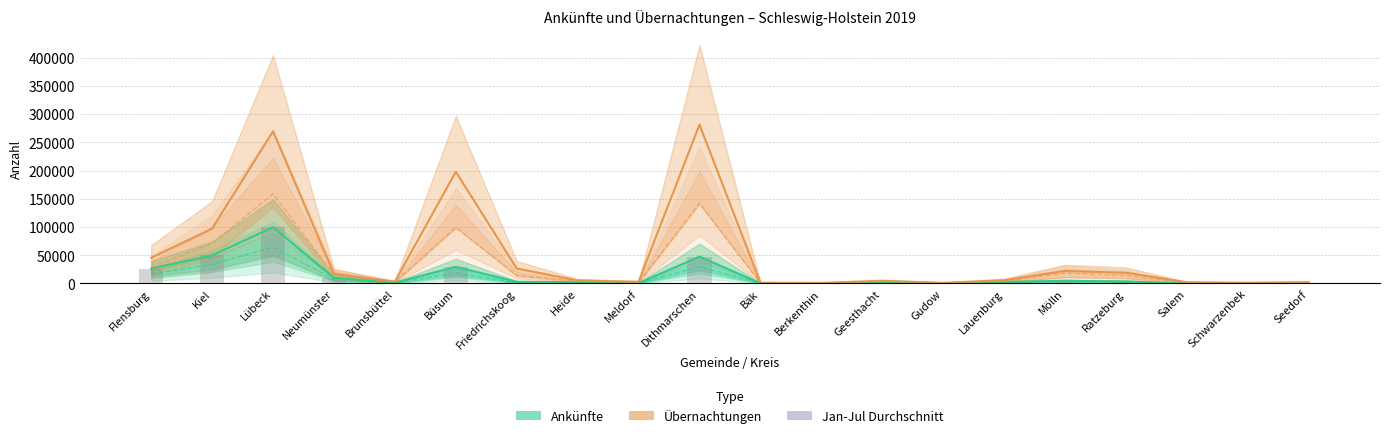

At which category does the chart reach its minimum across all series?

Salem